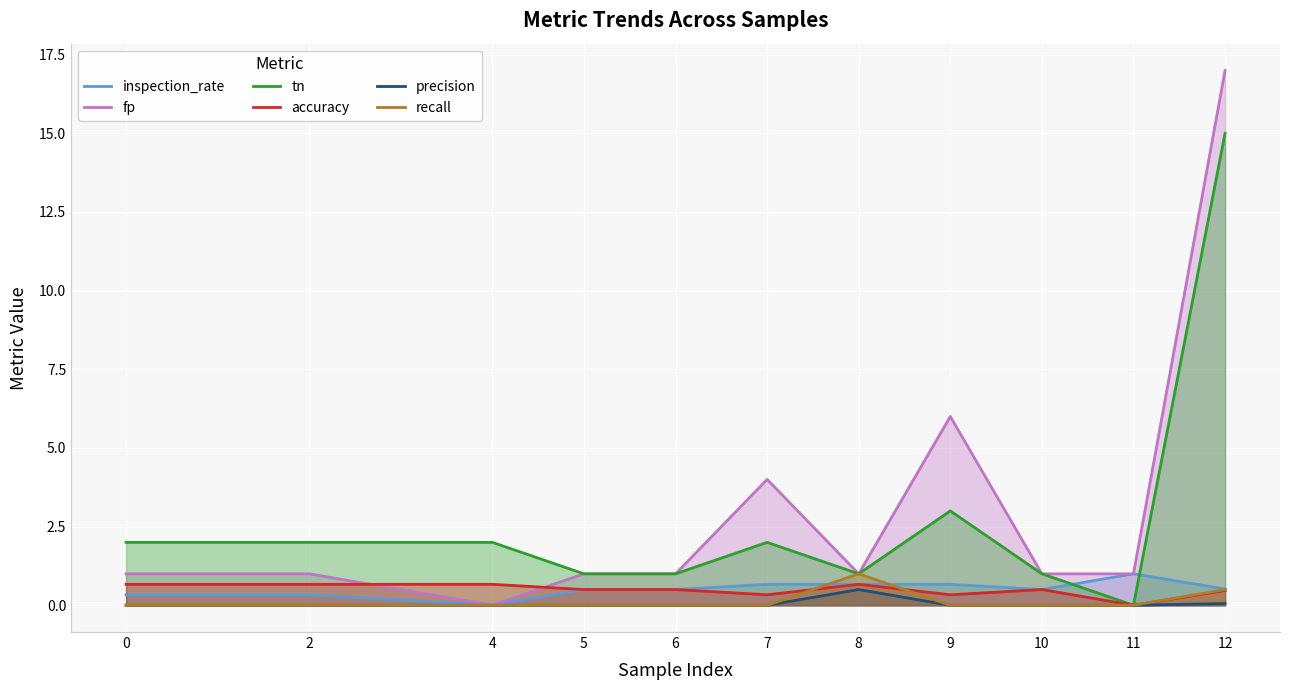

Where is the first local minimum for accuracy?

7